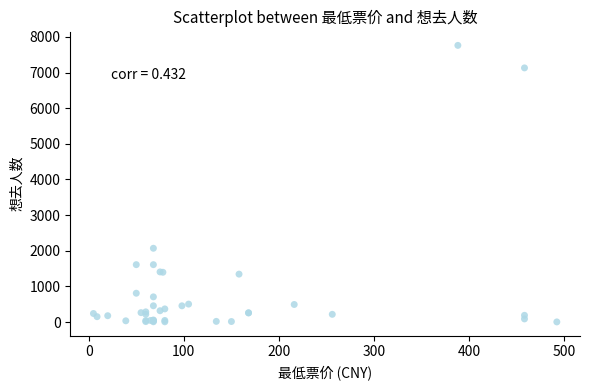

What Y value in the scatter plot is closest to 3883?

2070